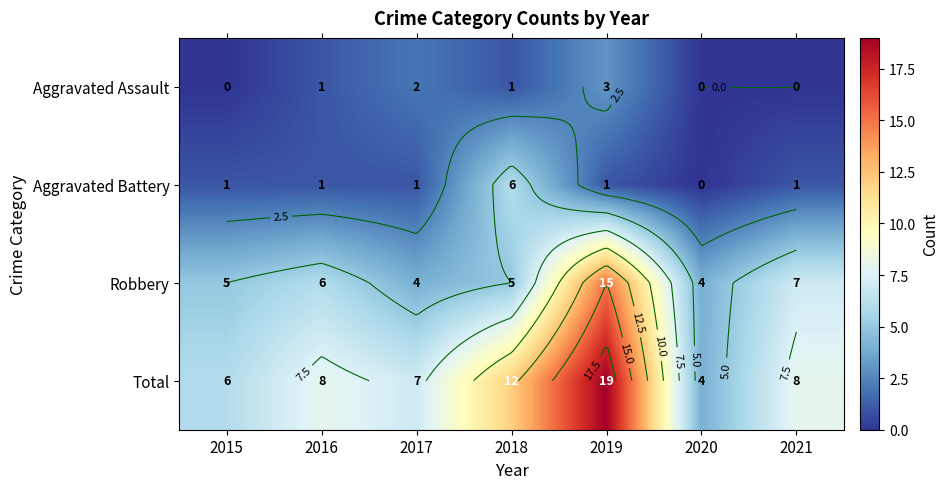

Which series changed the most between 2015 and 2018?

Total